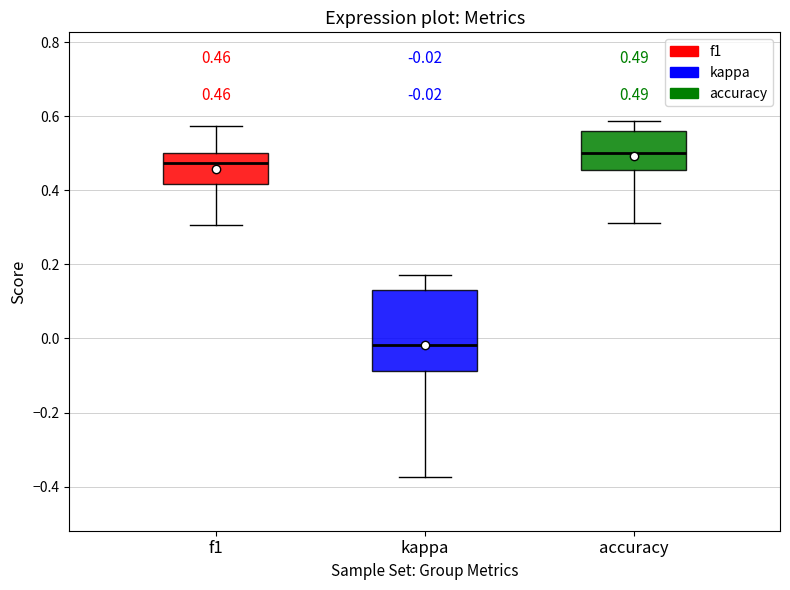

Which box is the tallest, from its lower edge to its upper edge?

kappa